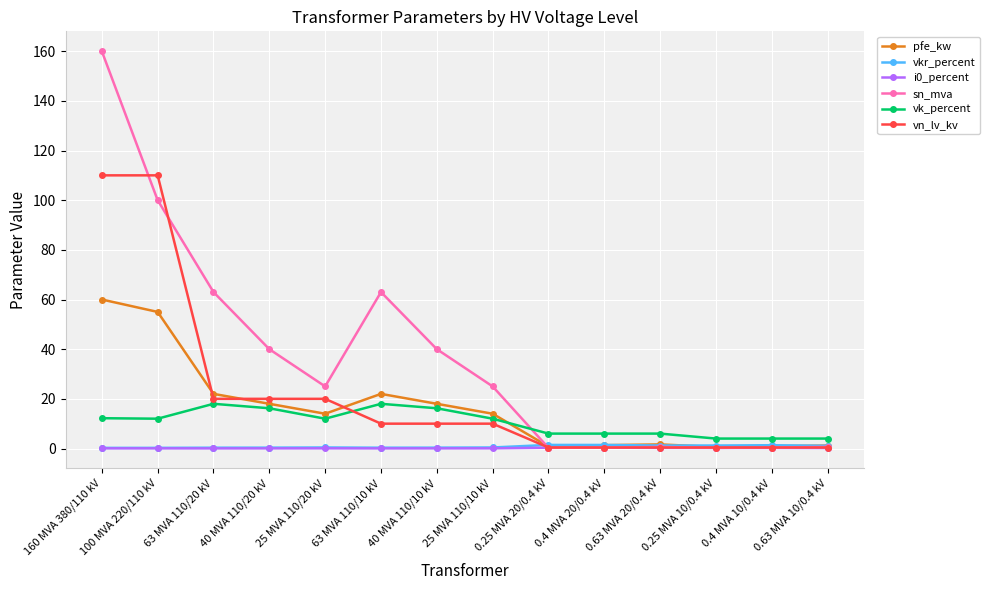

What is the sum of the sn_mva values at 63 MVA 110/20 kV and 63 MVA 110/10 kV?

126.0